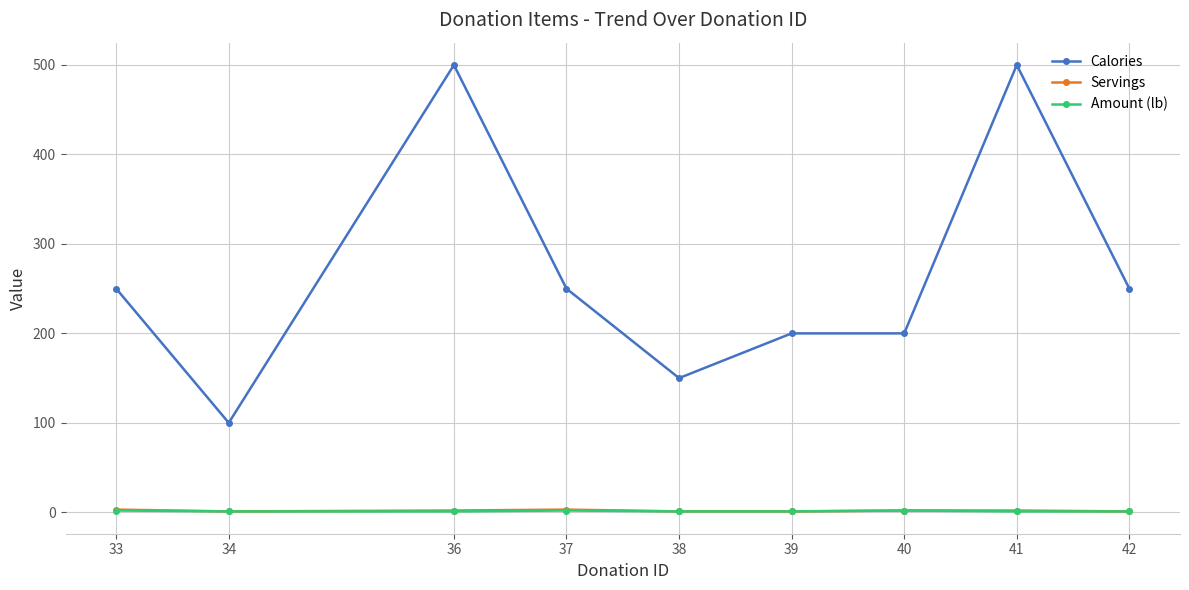

What is the greatest value displayed?

500